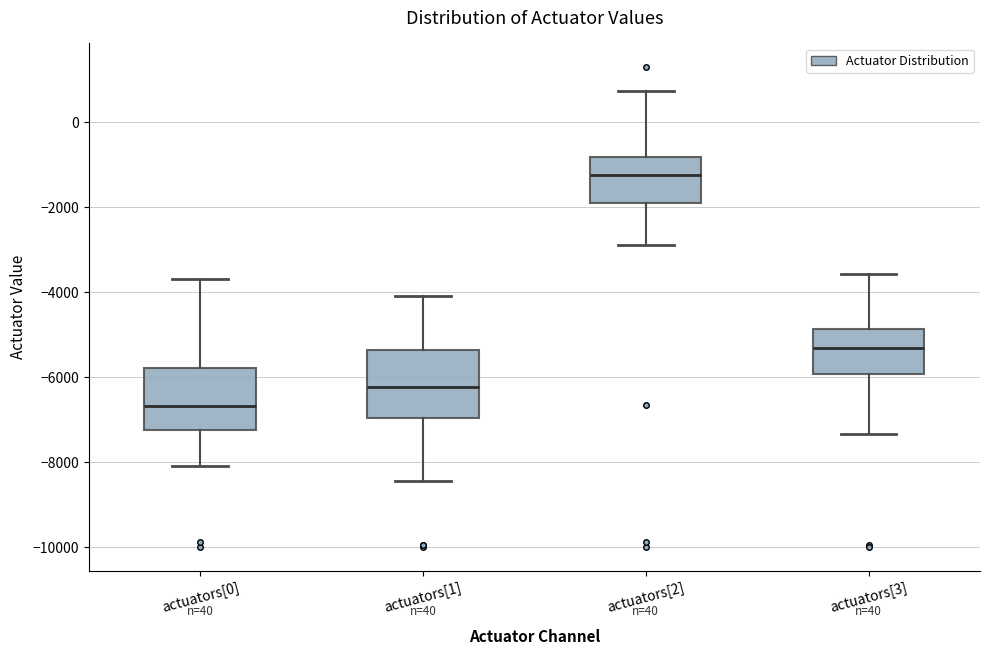

Reading left to right, read every box against the y-axis: the position of its median line, the range the box covers, and the ends of its whiskers. The values are not printed on the chart, so give them approximately, as read against the axis.

actuators[0]: median -6600, box -7200 to -5800, whiskers -8000 to -3600
actuators[1]: median -6200, box -7000 to -5400, whiskers -8400 to -4000
actuators[2]: median -1200, box -2000 to -800, whiskers -2800 to 800
actuators[3]: median -5400, box -6000 to -4800, whiskers -7400 to -3600